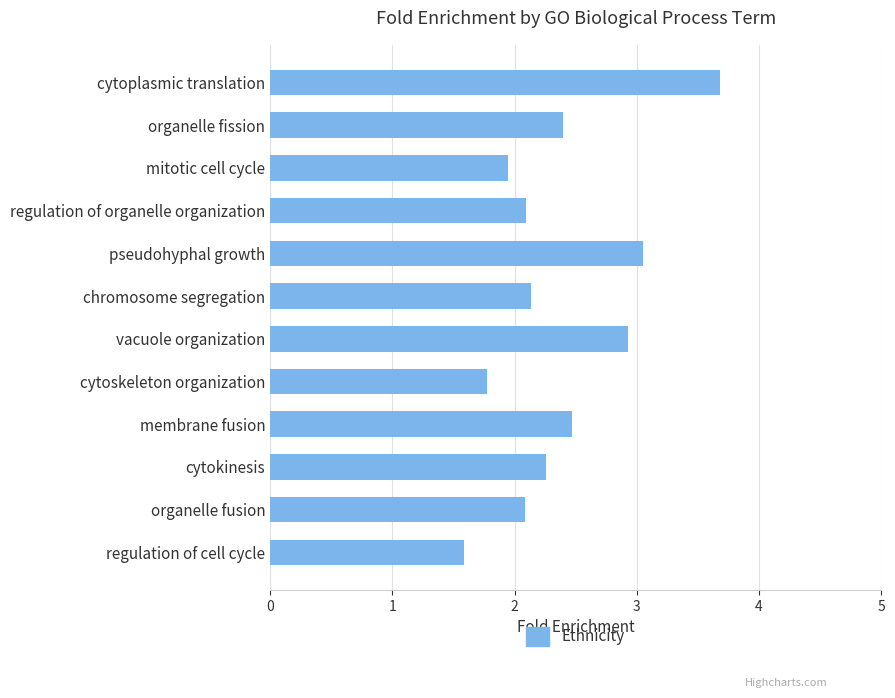

Between organelle fusion and organelle fission, which is larger?

organelle fission